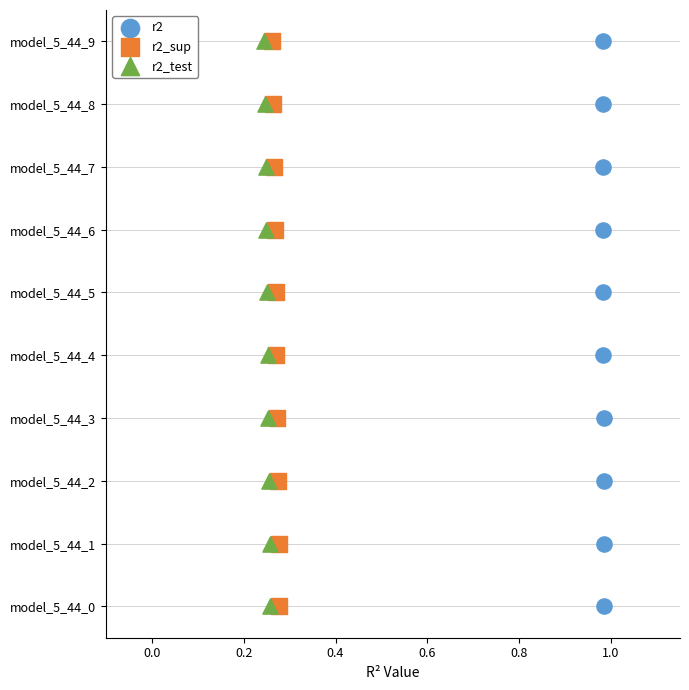

What are all the series names shown in the legend?

r2, r2_sup, r2_test